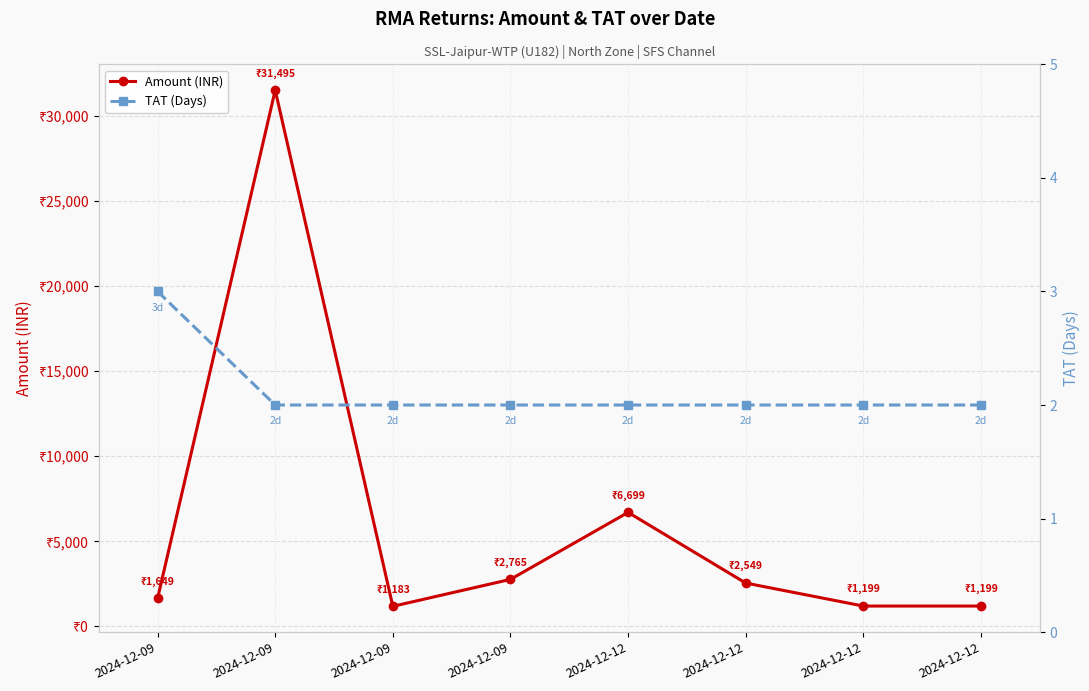

Reading left to right, list all the values displayed in this chart.

Amount (INR): 2024-12-09=1649.5	2024-12-09=31495.0	2024-12-09=1182.6	2024-12-09=2764.6	2024-12-12=6699.0	2024-12-12=2549.2	2024-12-12=1199.0	2024-12-12=1199.0
TAT (Days): 2024-12-09=3.0	2024-12-09=2.0	2024-12-09=2.0	2024-12-09=2.0	2024-12-12=2.0	2024-12-12=2.0	2024-12-12=2.0	2024-12-12=2.0